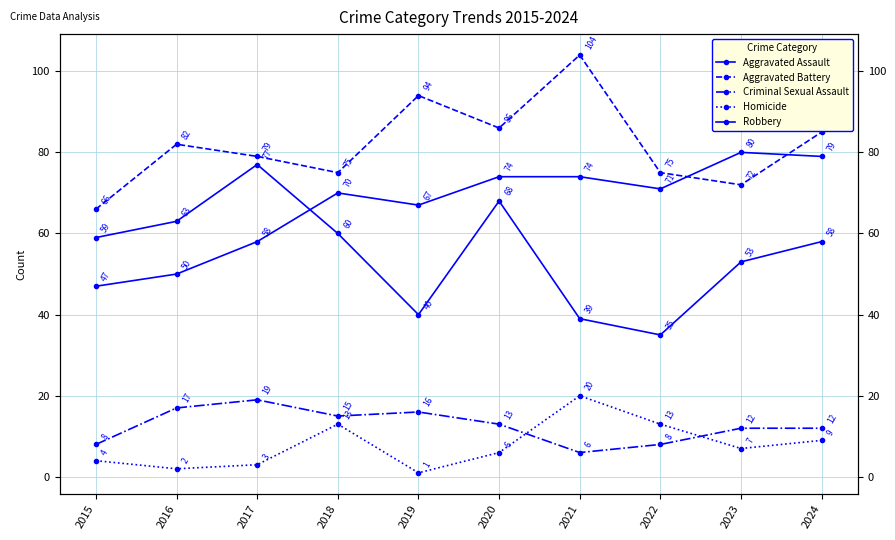

What is the value of the Robbery point at the 5th from the left?

40